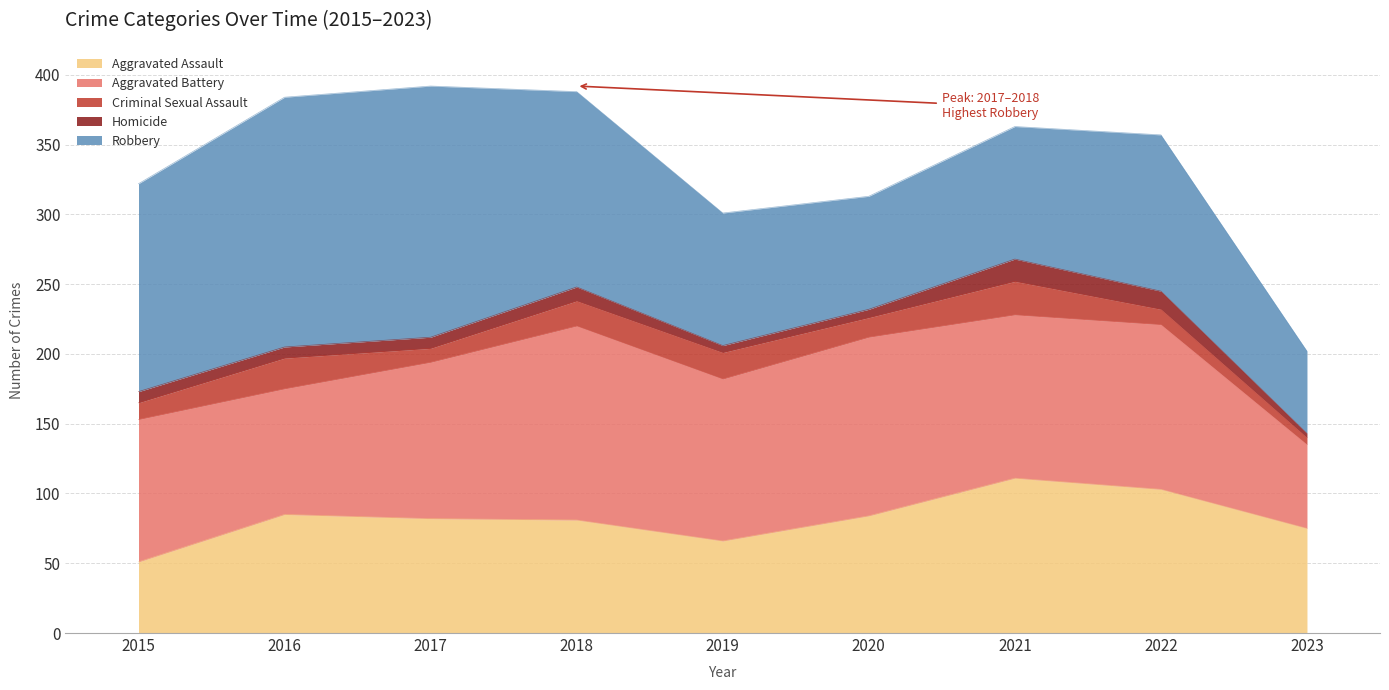

Is it true that Criminal Sexual Assault equals 24 at 2021?

True